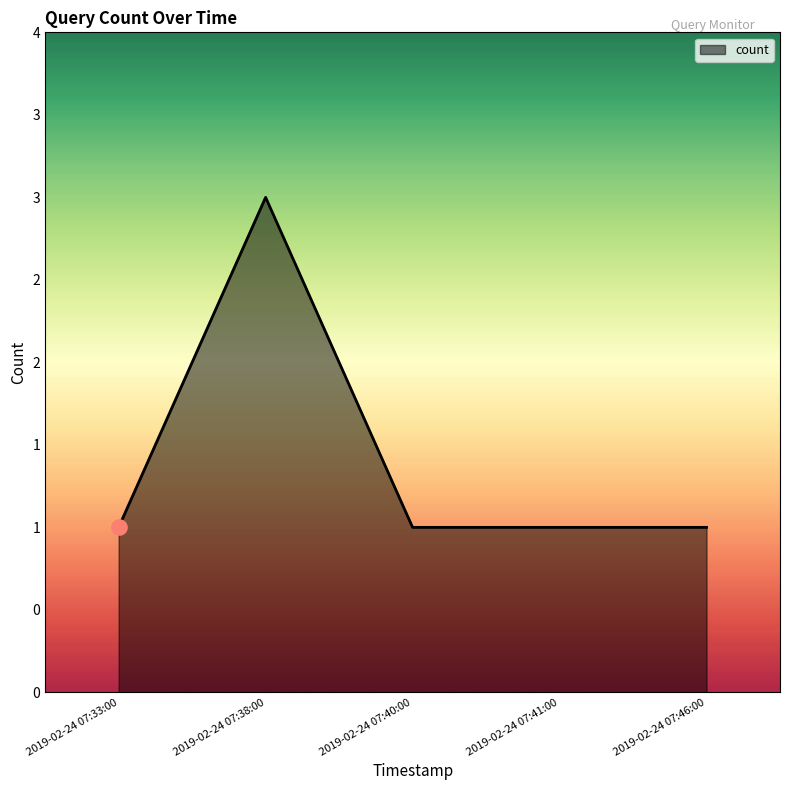

Between 2019-02-24 07:41:00 and 2019-02-24 07:40:00, which is larger?

2019-02-24 07:41:00